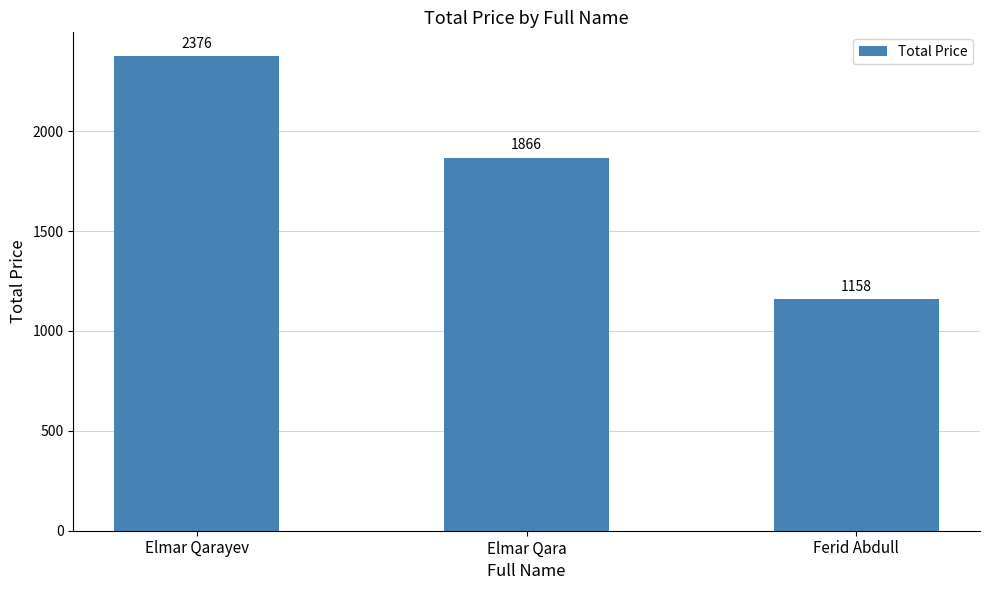

How many values are below 1866?

1